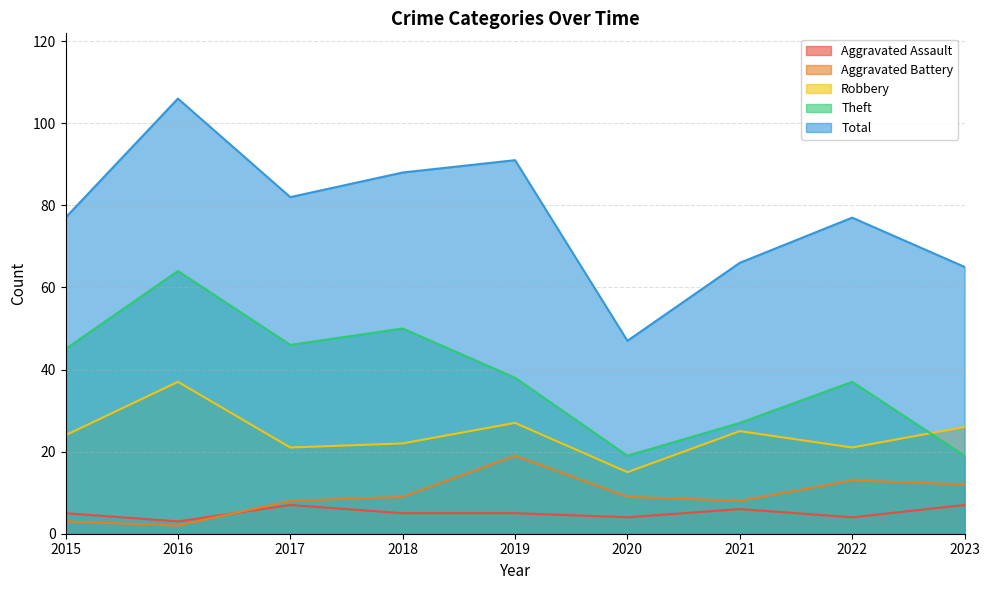

What value does the Robbery series have at 2021?

25